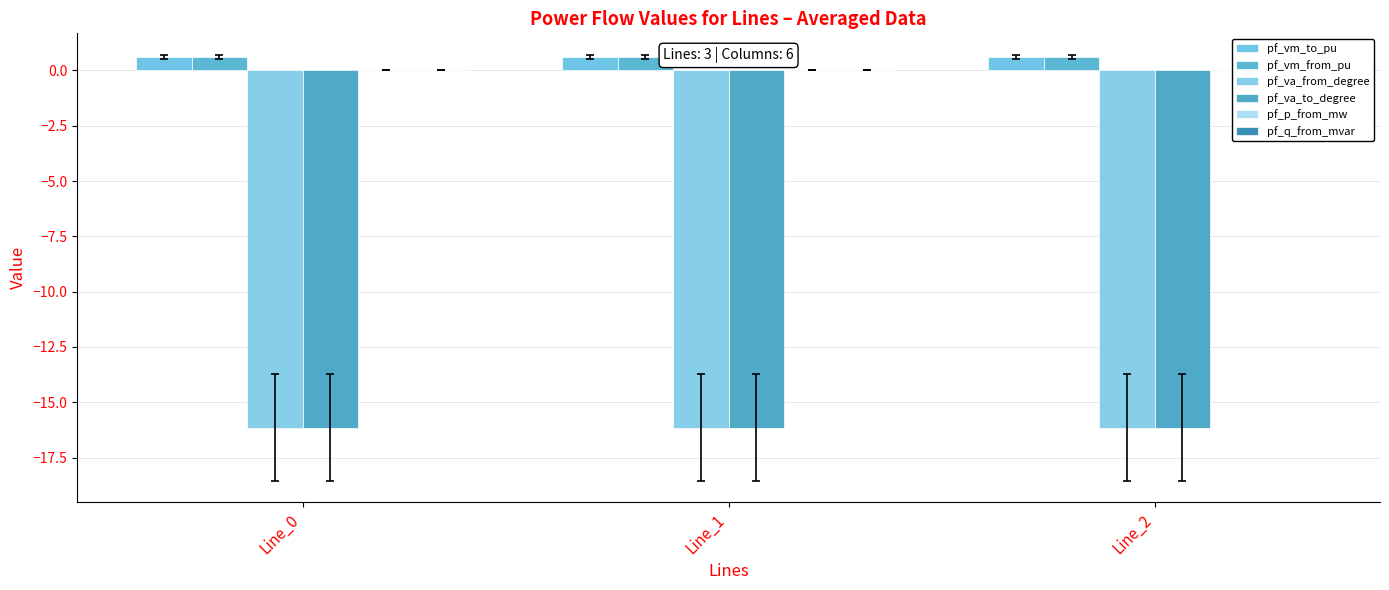

Where is pf_p_from_mw nearest to the value 0?

Line_1